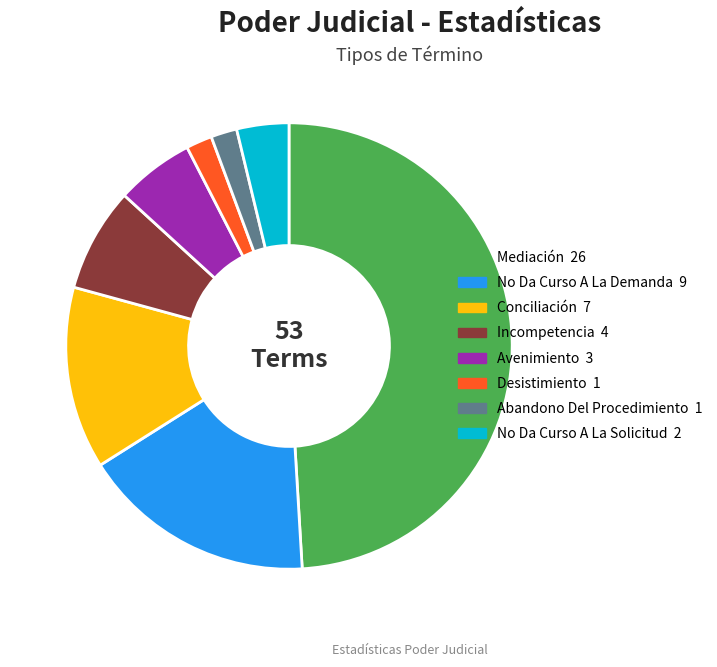

Which slice is the largest?

Mediación